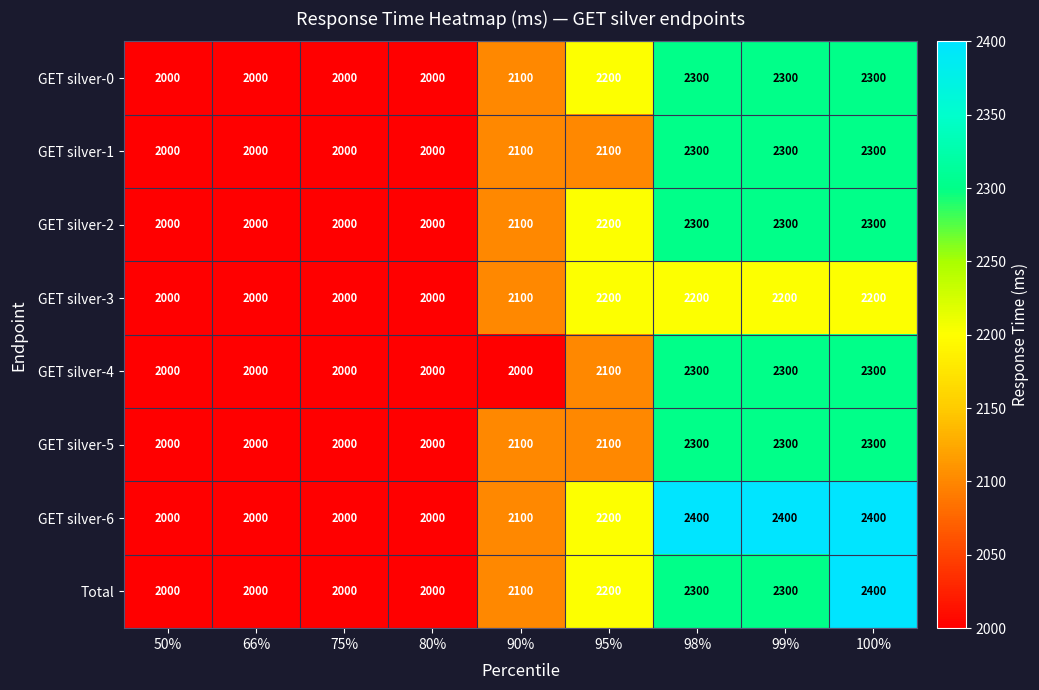

What is the minimum value for GET silver-2?

2000